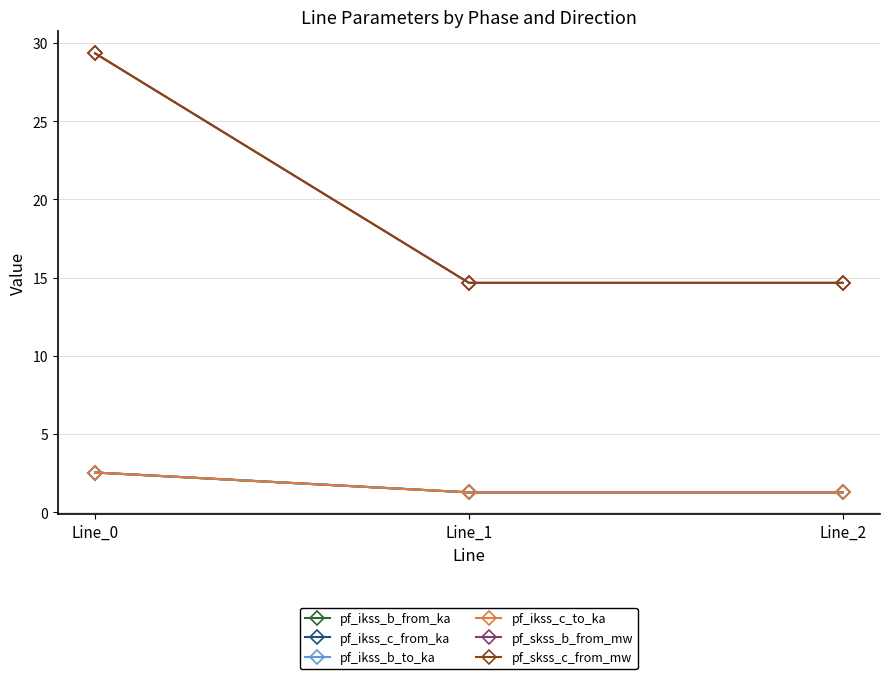

What is the value of the pf_ikss_c_to_ka point at the 3rd from the left?

1.3